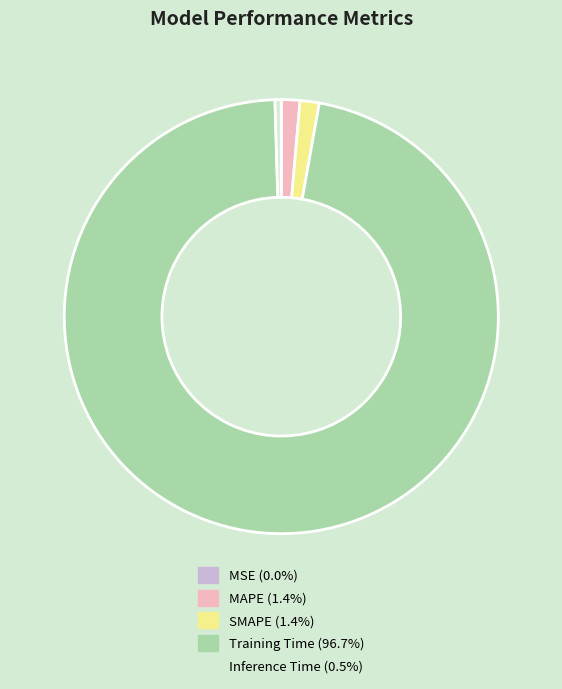

Combined, do SMAPE and Inference Time account for over 50%?

No